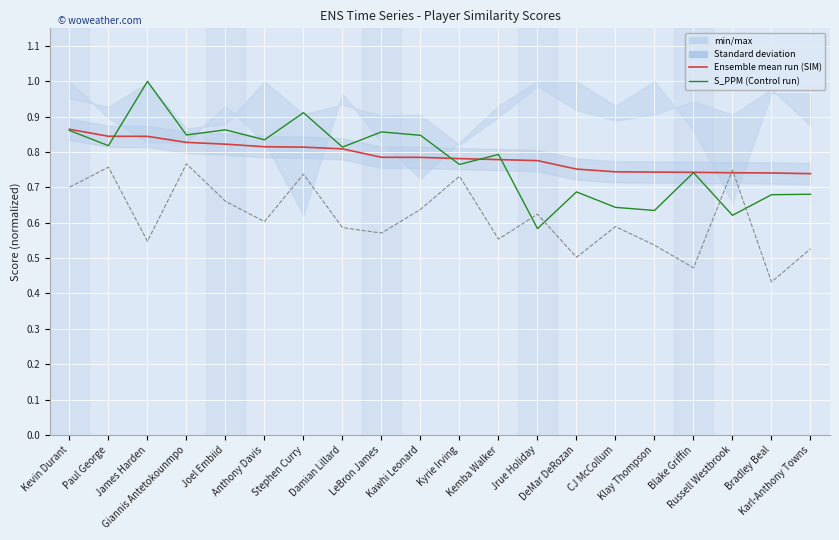

Reading left to right, transcribe all the data shown in this chart.

SIM: Kevin Durant=0.9	Paul George=0.8	James Harden=0.8	Giannis Antetokounmpo=0.8	Joel Embiid=0.8	Anthony Davis=0.8	Stephen Curry=0.8	Damian Lillard=0.8	LeBron James=0.8	Kawhi Leonard=0.8	Kyrie Irving=0.8	Kemba Walker=0.8	Jrue Holiday=0.8	DeMar DeRozan=0.8	CJ McCollum=0.7	Klay Thompson=0.7	Blake Griffin=0.7	Russell Westbrook=0.7	Bradley Beal=0.7	Karl-Anthony Towns=0.7
S_PPM: Kevin Durant=0.9	Paul George=0.8	James Harden=1.0	Giannis Antetokounmpo=0.8	Joel Embiid=0.9	Anthony Davis=0.8	Stephen Curry=0.9	Damian Lillard=0.8	LeBron James=0.9	Kawhi Leonard=0.8	Kyrie Irving=0.8	Kemba Walker=0.8	Jrue Holiday=0.6	DeMar DeRozan=0.7	CJ McCollum=0.6	Klay Thompson=0.6	Blake Griffin=0.7	Russell Westbrook=0.6	Bradley Beal=0.7	Karl-Anthony Towns=0.7
S_NETRTG: Kevin Durant=0.7	Paul George=0.8	James Harden=0.5	Giannis Antetokounmpo=0.8	Joel Embiid=0.7	Anthony Davis=0.6	Stephen Curry=0.7	Damian Lillard=0.6	LeBron James=0.6	Kawhi Leonard=0.6	Kyrie Irving=0.7	Kemba Walker=0.6	Jrue Holiday=0.6	DeMar DeRozan=0.5	CJ McCollum=0.6	Klay Thompson=0.5	Blake Griffin=0.5	Russell Westbrook=0.7	Bradley Beal=0.4	Karl-Anthony Towns=0.5